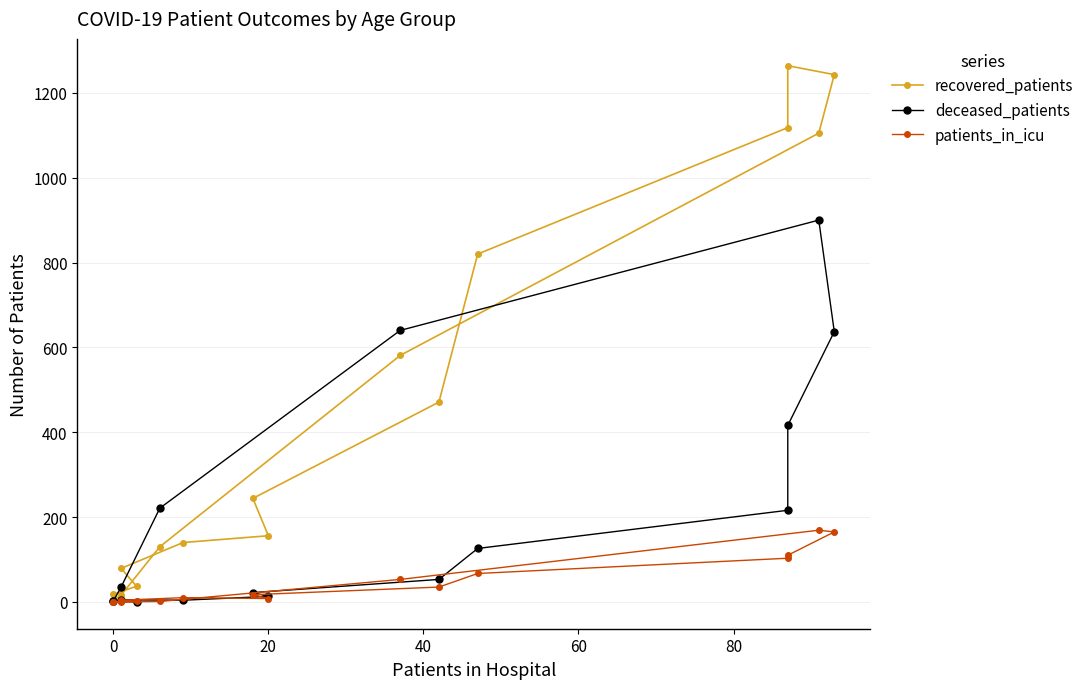

True or false: deceased_patients and patients_in_icu cross at least once.

True